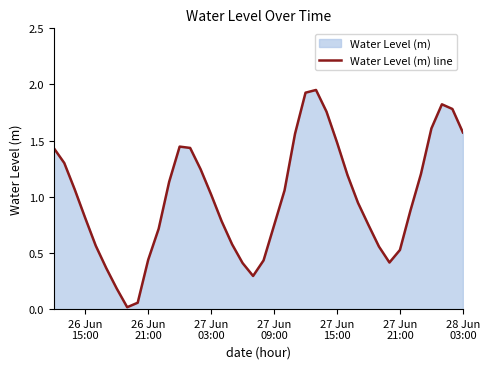

What is the maximum value shown in the chart?

2.0